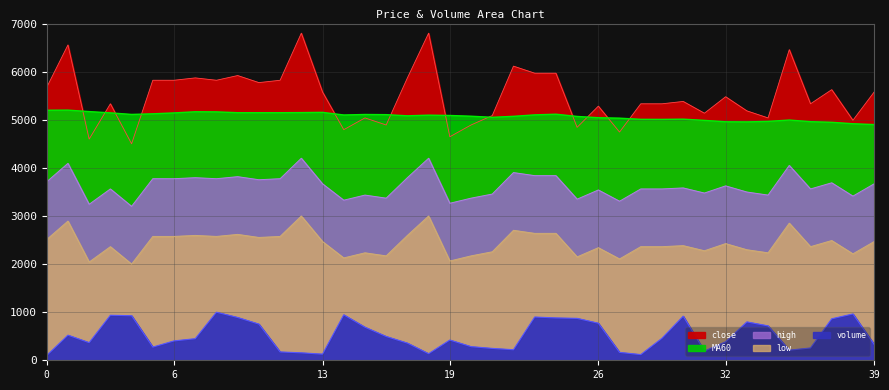

The close series shows 5038.3 at 15. True or false?

True